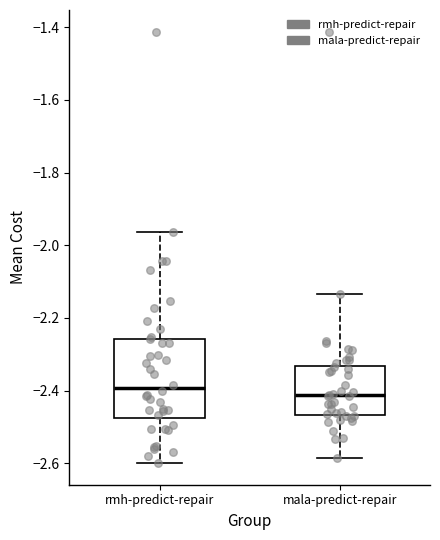

Where does the median line of the box for rmh-predict-repair sit on the y-axis? The values are not printed on the chart, so give them approximately, as read against the axis.

-2.40